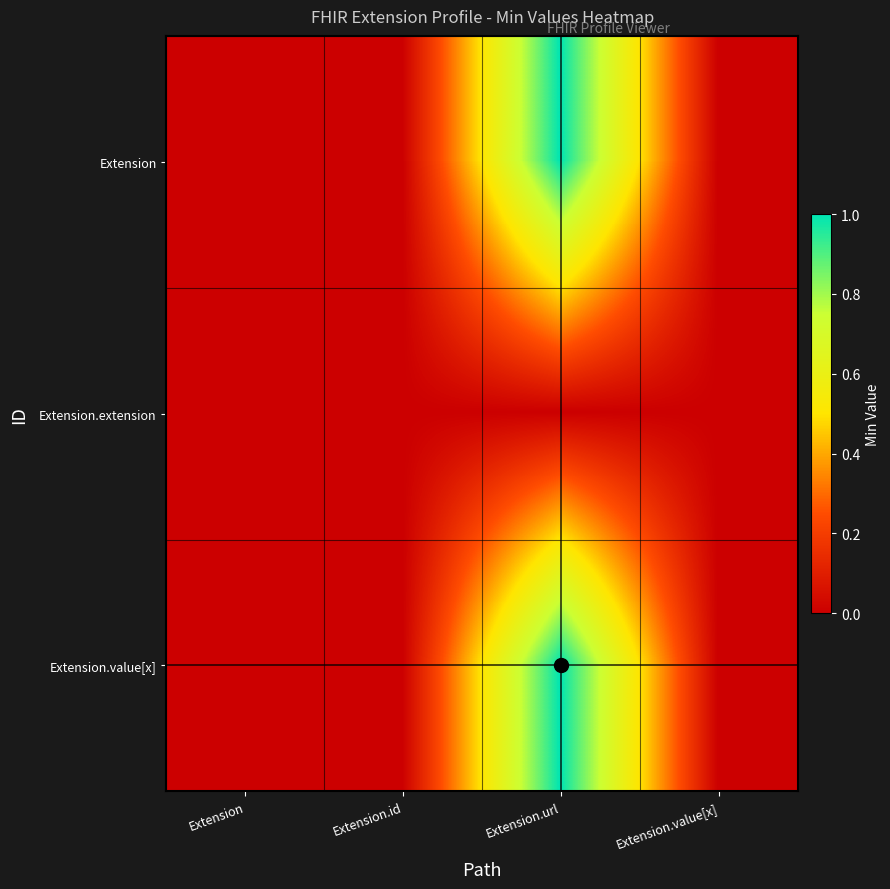

Rank the series by their maximum value, from highest to lowest.

Extension, Extension.value[x], Extension.extension